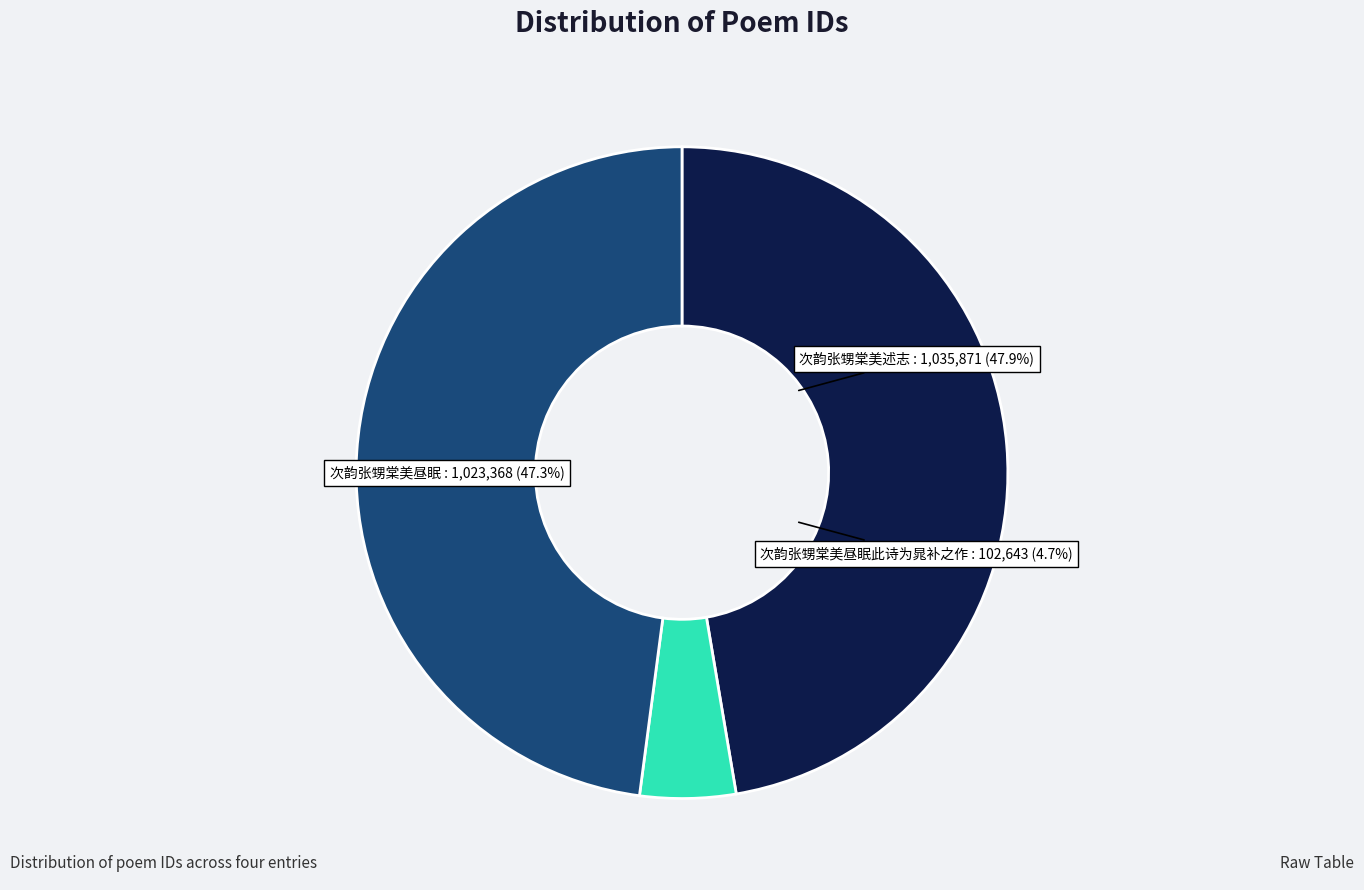

Is there a majority slice in this chart?

No